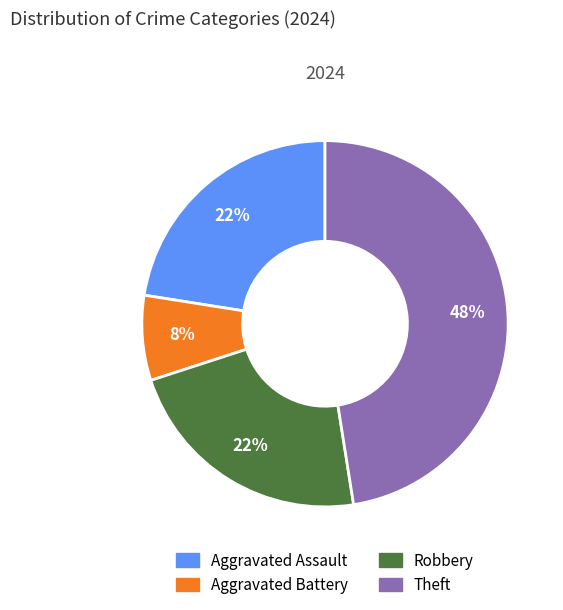

What is the largest slice in the pie chart?

Theft